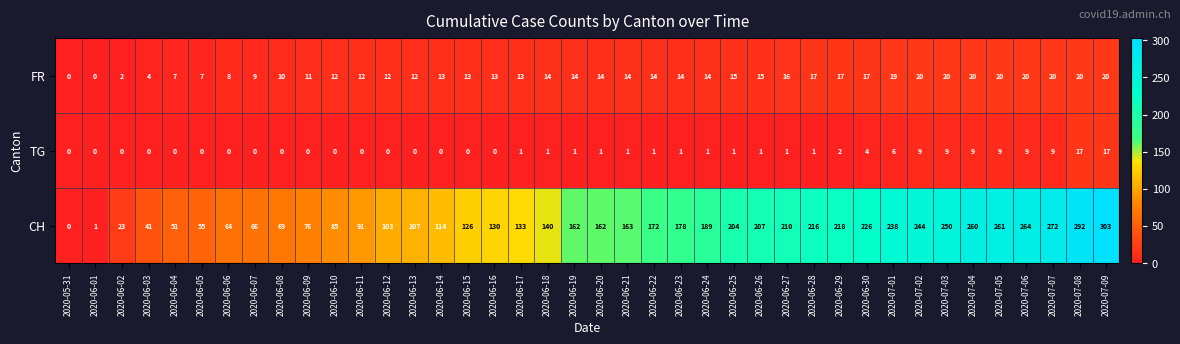

At which label is CH closest to 151?

2020-06-18